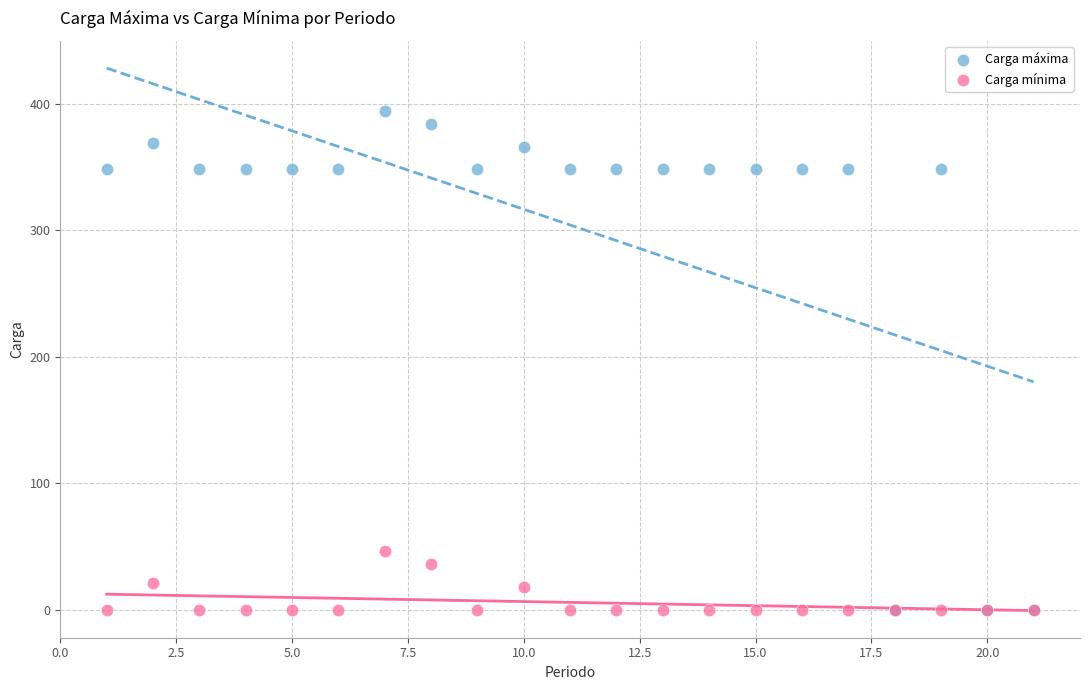

Which series reaches the maximum Y coordinate?

Carga máxima